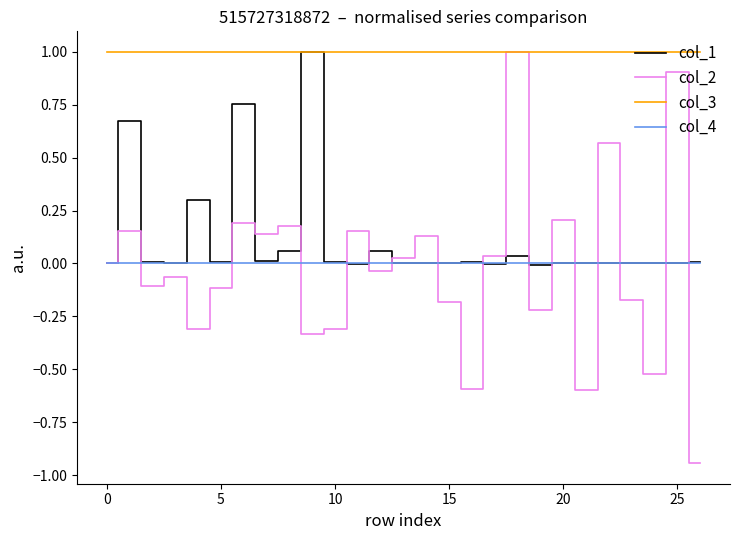

What is the highest value of the col_1 series?

1.0